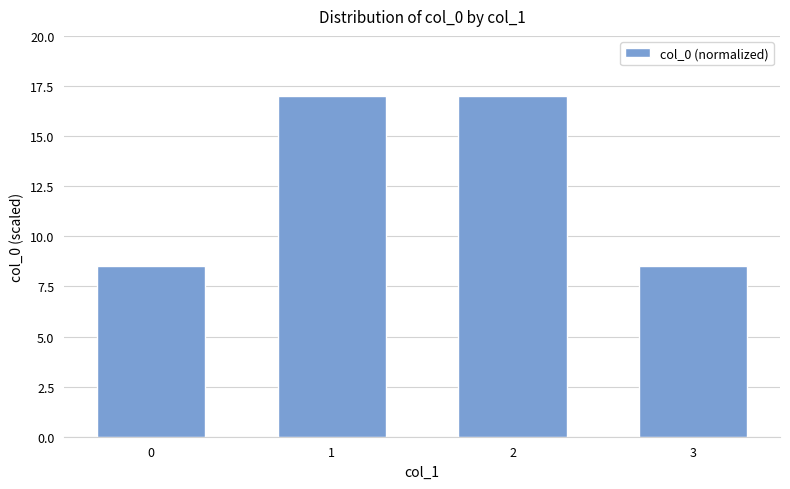

Read the value at 2.

17.0